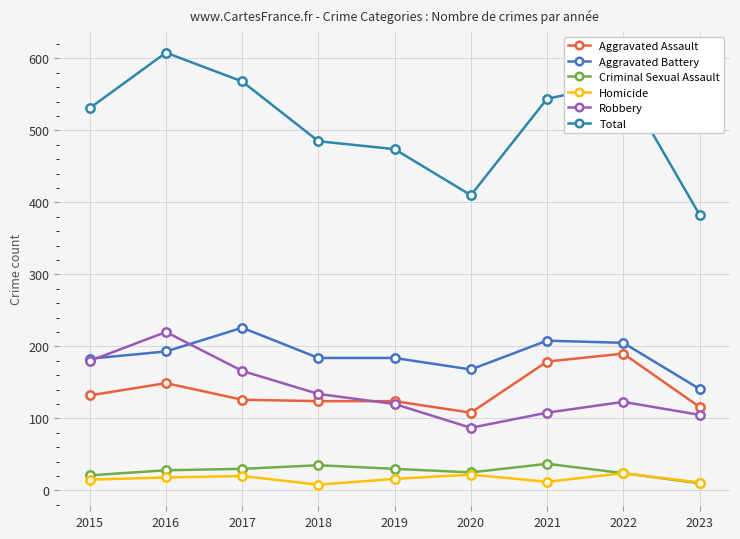

In Total, how many points are lower than both neighbors (excluding endpoints)?

1